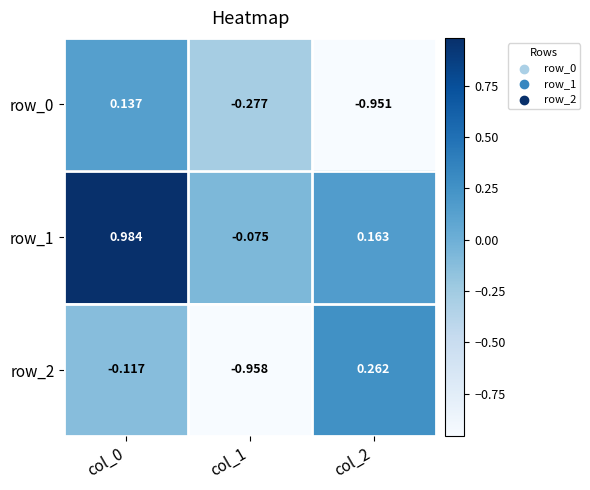

At which category does the chart reach its minimum across all series?

col_1